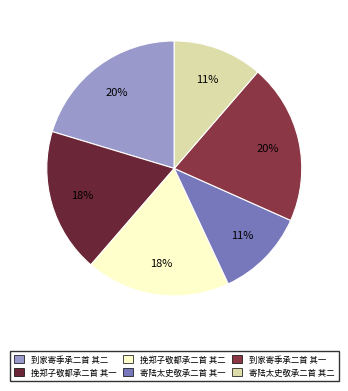

How many segments does this pie chart have?

6